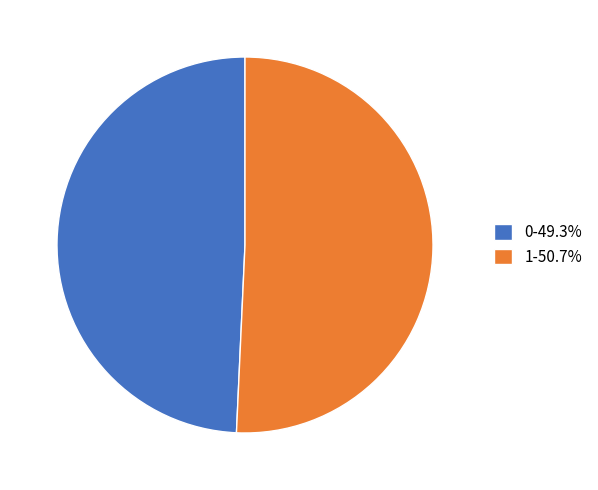

Count the number of slices in the pie.

2